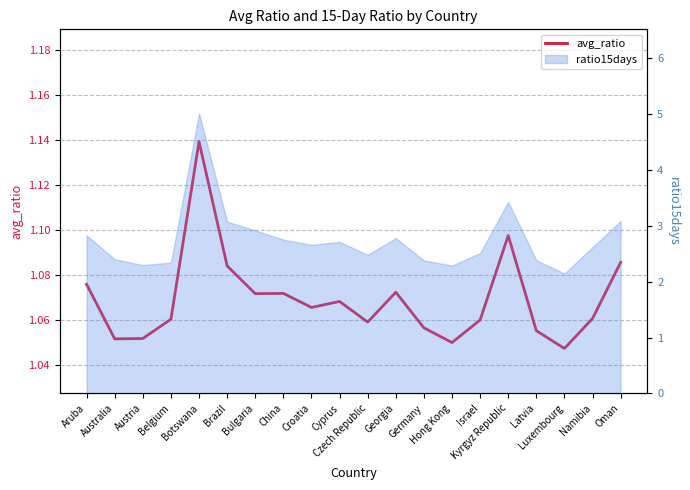

What is the label of the 6th point from the left?

Brazil